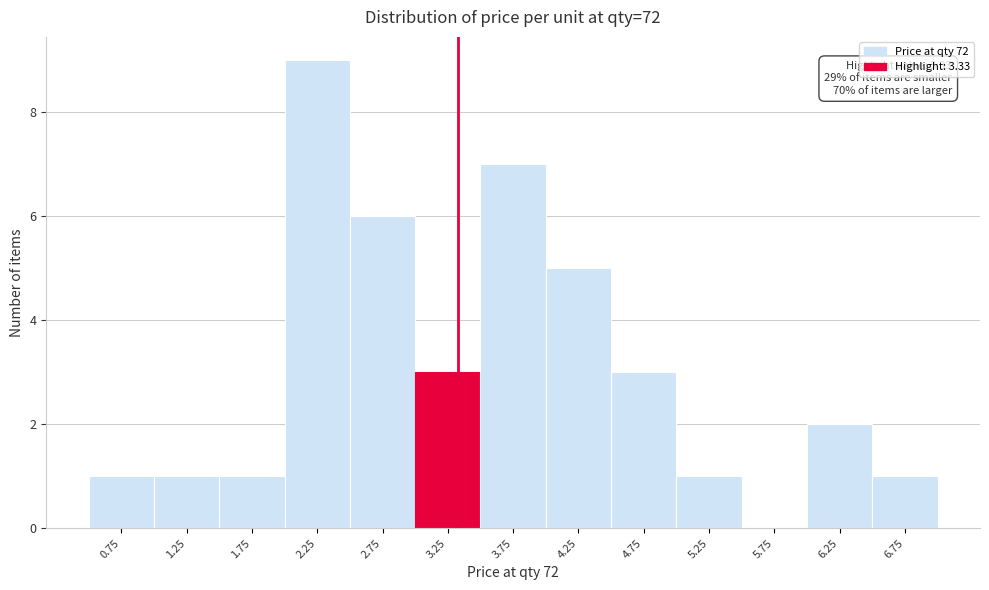

Over which range of the x-axis is the bar tallest?

2.0 to 2.5